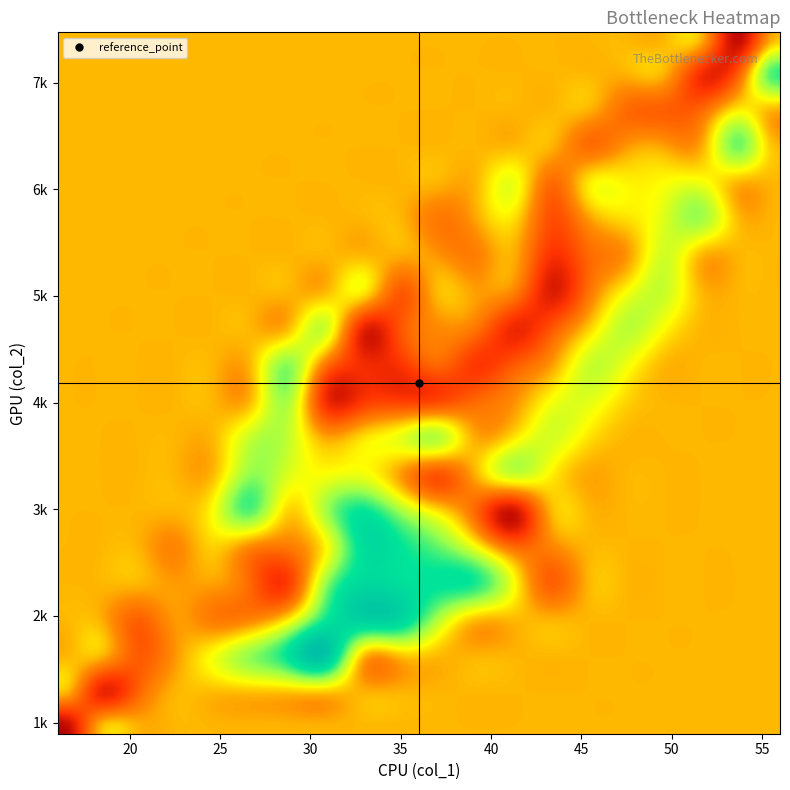

Reading left to right, what are all the values shown in this chart?

col_1_values: 16	53	40	43	32	31	28	36	36	42	42	37	40	22	30	37	29	45	24	41	54	40	37	51	29	56	26	55	38	32	30	30	30	30	30	30	30	30	30	30
col_2_values: 896	7429	2996	4971	4628	4019	2403	4012	3316	2280	6076	5536	4907	1773	3556	4923	3130	6010	3120	6066	7471	3490	3632	5713	4351	5167	3056	7017	2470	3047	1680	1680	1680	1680	1680	1680	1680	1680	1680	1680
col_0_values: 0	1	2	3	4	5	6	7	8	9	10	11	12	13	14	15	16	17	18	19	20	21	22	23	24	25	26	27	28	29	30	31	32	33	34	35	36	37	38	39